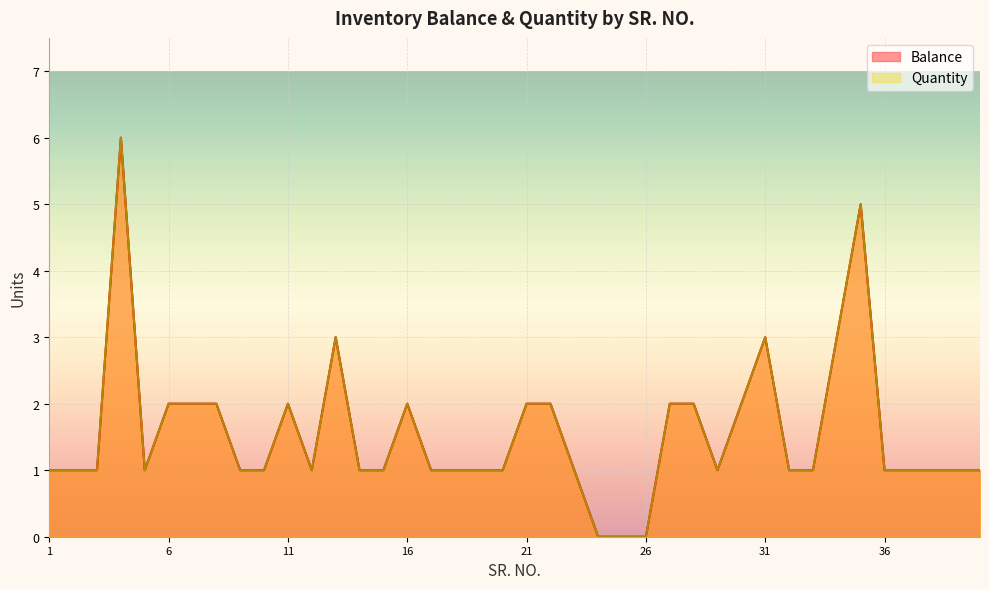

Reading left to right, list all the values displayed in this chart.

Balance: 1=1	2=1	3=1	4=6	5=1	6=2	7=2	8=2	9=1	10=1	11=2	12=1	13=3	14=1	15=1	16=2	17=1	18=1	19=1	20=1	21=2	22=2	23=1	24=0	25=0	26=0	27=2	28=2	29=1	30=2	31=3	32=1	33=1	34=3	35=5	36=1	37=1	38=1	39=1	40=1
Quantity: 1=1	2=1	3=1	4=6	5=1	6=2	7=2	8=2	9=1	10=1	11=2	12=1	13=3	14=1	15=1	16=2	17=1	18=1	19=1	20=1	21=2	22=2	23=1	24=0	25=0	26=0	27=2	28=2	29=1	30=2	31=3	32=1	33=1	34=3	35=5	36=1	37=1	38=1	39=1	40=1